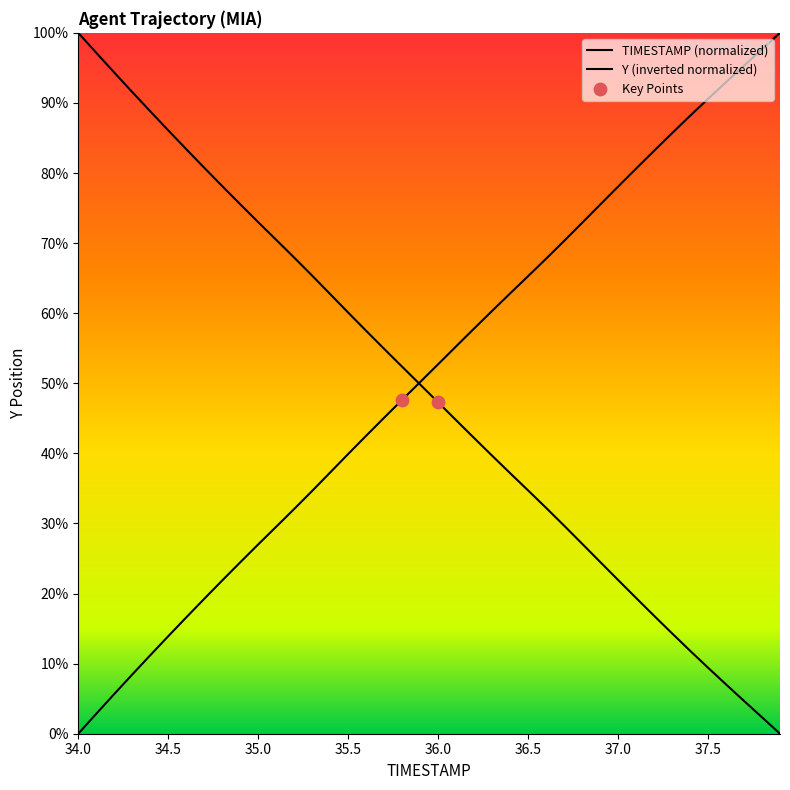

What is the total value across all series at 34.9?

100.0